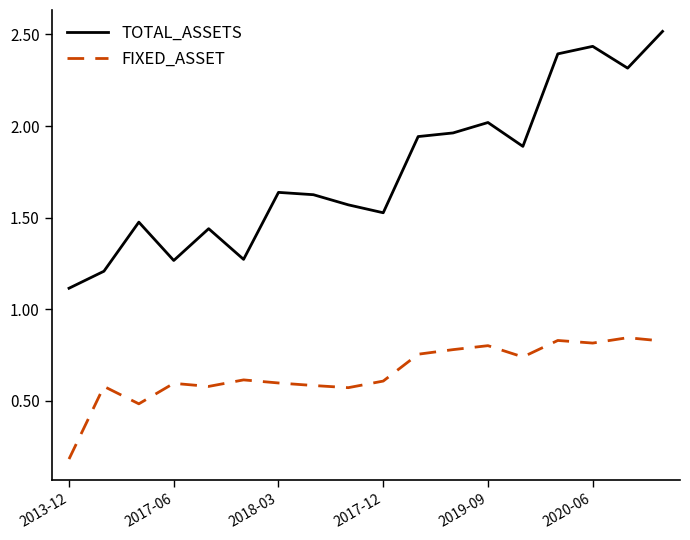

Which series has the largest total across all categories?

TOTAL_ASSETS